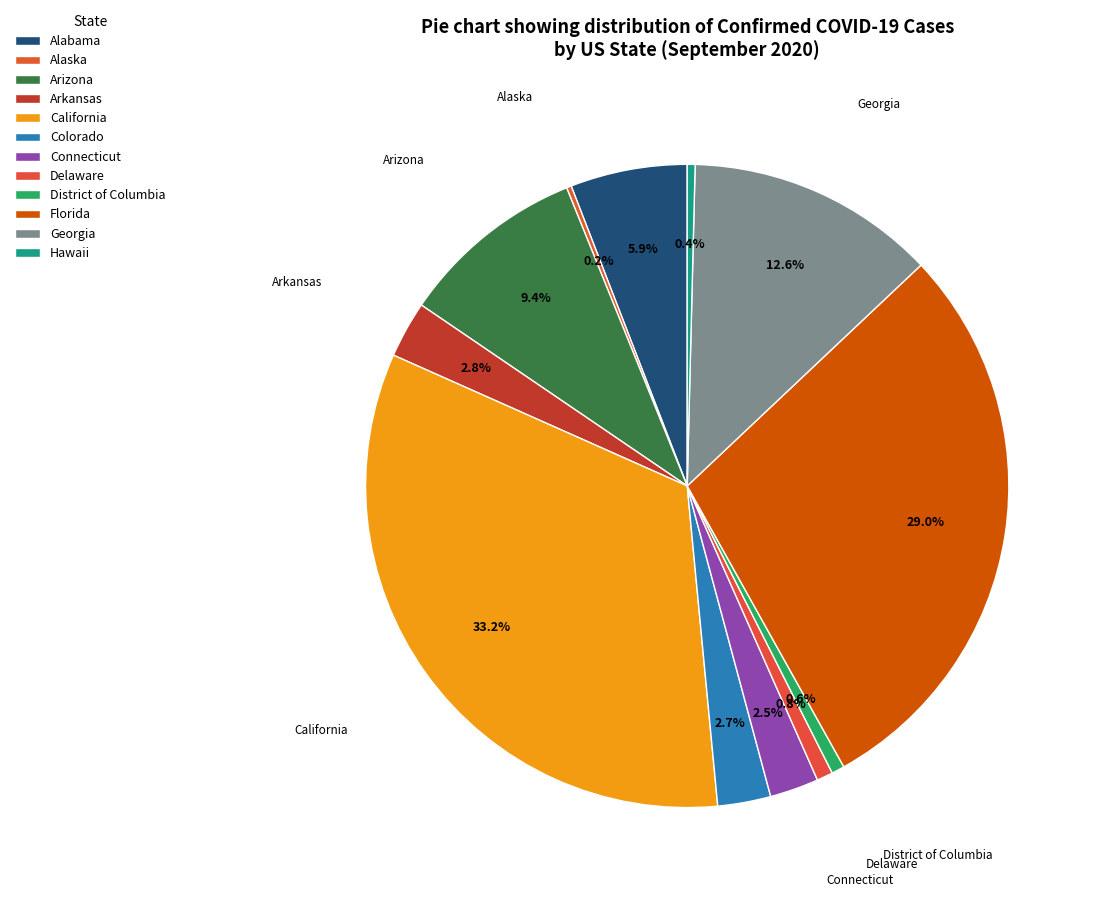

What is the change in value from California to Colorado?

-657148